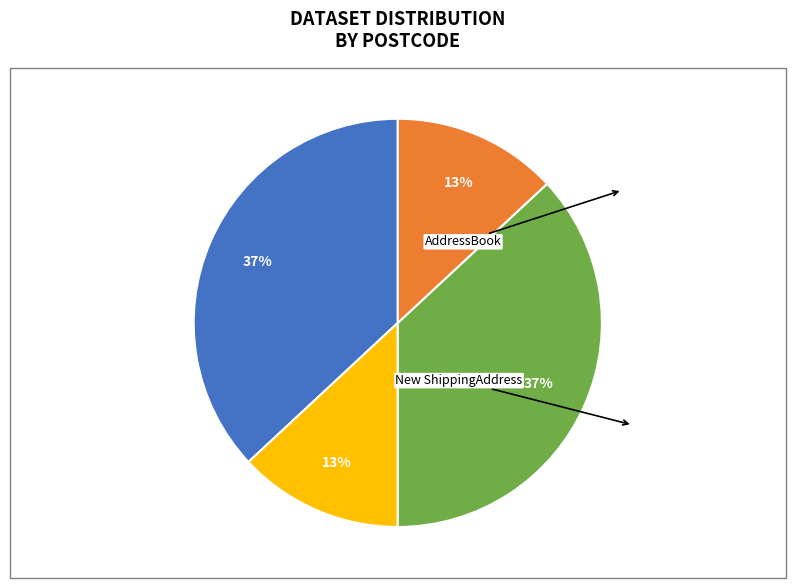

To the nearest percent, what percentage of the pie is New BillingAddress?

13%